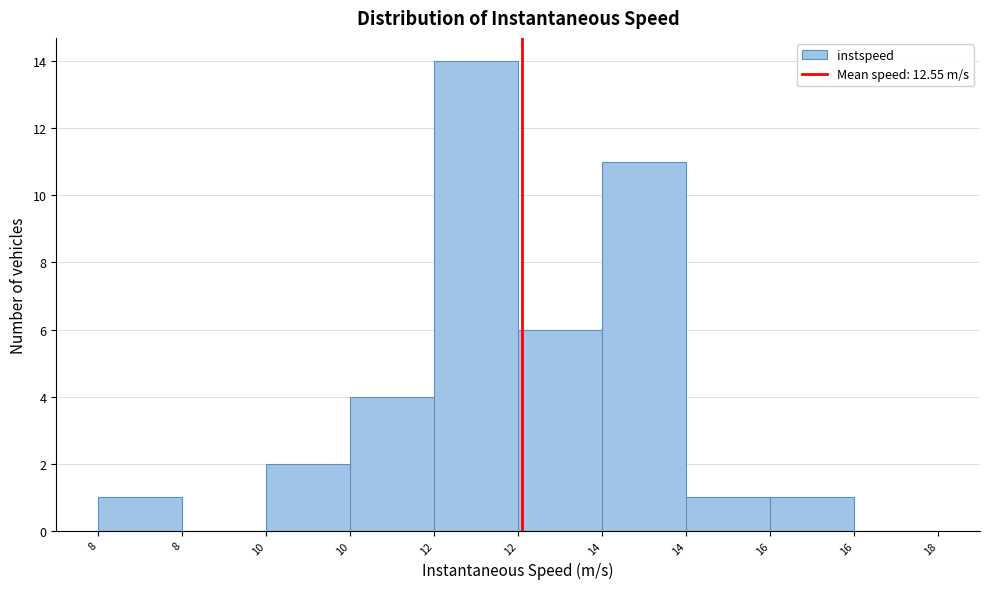

How many distinct data groups are displayed?

1